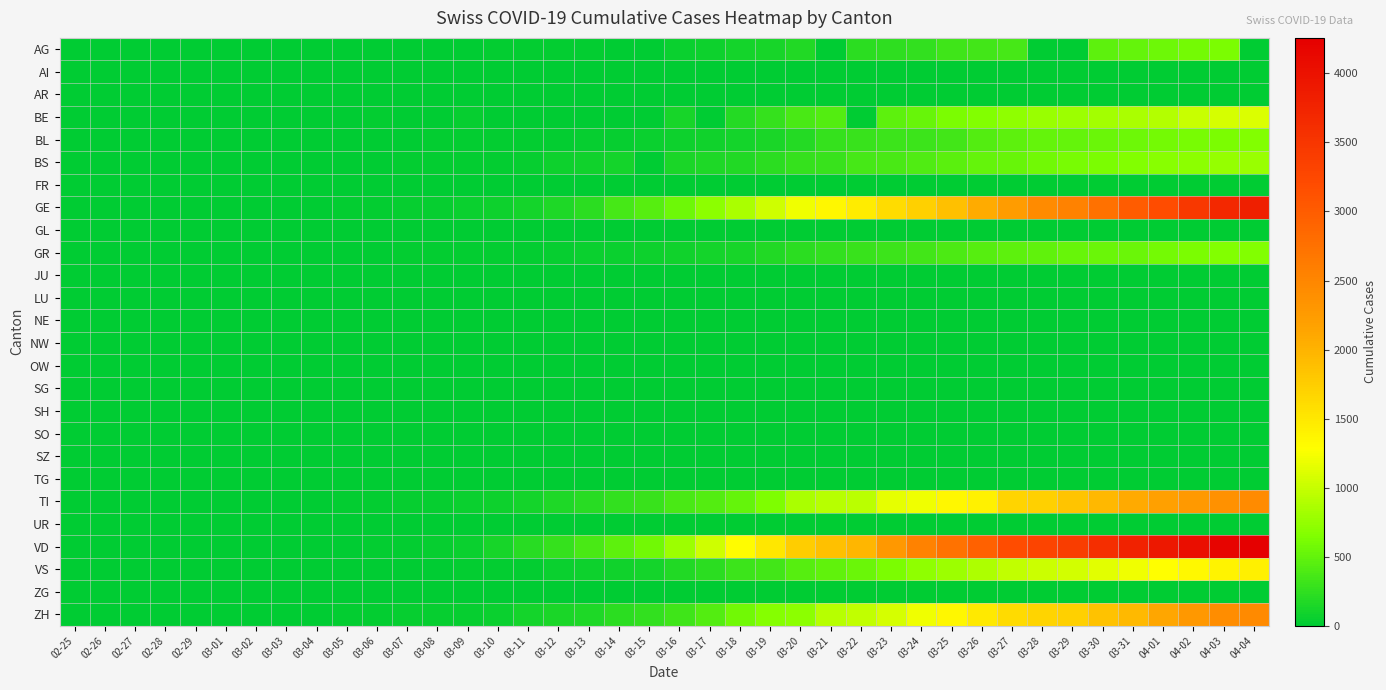

Reading right to left, extract all data points from this chart.

AG: 04-04=0	04-03=626	04-02=592	04-01=549	03-31=499	03-30=481	03-29=0	03-28=0	03-27=364	03-26=349	03-25=319	03-24=266	03-23=241	03-22=232	03-21=0	03-20=168	03-19=118	03-18=101	03-17=67	03-16=52	03-15=0	03-14=0	03-13=32	03-12=27	03-11=18	03-10=17	03-09=14	03-08=0	03-07=0	03-06=12	03-05=9	03-04=7	03-03=6	03-02=2	03-01=0	02-29=0	02-28=1	02-27=0	02-26=0	02-25=0
AI: 04-04=0	04-03=0	04-02=0	04-01=0	03-31=0	03-30=0	03-29=0	03-28=0	03-27=0	03-26=0	03-25=0	03-24=0	03-23=0	03-22=0	03-21=0	03-20=0	03-19=0	03-18=0	03-17=0	03-16=0	03-15=0	03-14=0	03-13=0	03-12=0	03-11=0	03-10=0	03-09=0	03-08=0	03-07=0	03-06=0	03-05=0	03-04=0	03-03=0	03-02=0	03-01=0	02-29=0	02-28=0	02-27=0	02-26=0	02-25=0
AR: 04-04=0	04-03=0	04-02=0	04-01=0	03-31=0	03-30=0	03-29=0	03-28=0	03-27=0	03-26=0	03-25=0	03-24=0	03-23=0	03-22=0	03-21=0	03-20=0	03-19=0	03-18=0	03-17=0	03-16=0	03-15=0	03-14=0	03-13=0	03-12=0	03-11=0	03-10=0	03-09=0	03-08=0	03-07=0	03-06=0	03-05=0	03-04=0	03-03=0	03-02=0	03-01=0	02-29=0	02-28=0	02-27=0	02-26=0	02-25=0
BE: 04-04=1106	04-03=1073	04-02=1003	04-01=909	03-31=856	03-30=826	03-29=798	03-28=767	03-27=718	03-26=660	03-25=624	03-24=532	03-23=470	03-22=0	03-21=418	03-20=377	03-19=282	03-18=193	03-17=0	03-16=123	03-15=0	03-14=0	03-13=0	03-12=0	03-11=0	03-10=0	03-09=34	03-08=0	03-07=0	03-06=17	03-05=0	03-04=6	03-03=0	03-02=4	03-01=2	02-29=0	02-28=1	02-27=0	02-26=0	02-25=0
BL: 04-04=656	04-03=625	04-02=610	04-01=588	03-31=561	03-30=539	03-29=511	03-28=502	03-27=466	03-26=422	03-25=341	03-24=306	03-23=302	03-22=289	03-21=282	03-20=184	03-19=134	03-18=116	03-17=89	03-16=76	03-15=54	03-14=47	03-13=42	03-12=26	03-11=26	03-10=22	03-09=20	03-08=19	03-07=15	03-06=6	03-05=6	03-04=2	03-03=2	03-02=2	03-01=2	02-29=2	02-28=1	02-27=0	02-26=0	02-25=0
BS: 04-04=767	04-03=754	04-02=714	04-01=687	03-31=653	03-30=617	03-29=605	03-28=569	03-27=530	03-26=501	03-25=462	03-24=410	03-23=374	03-22=356	03-21=297	03-20=270	03-19=220	03-18=181	03-17=164	03-16=143	03-15=0	03-14=100	03-13=92	03-12=73	03-11=49	03-10=33	03-09=28	03-08=24	03-07=21	03-06=15	03-05=8	03-04=3	03-03=3	03-02=1	03-01=1	02-29=1	02-28=1	02-27=1	02-26=0	02-25=0
FR: 04-04=0	04-03=0	04-02=0	04-01=0	03-31=0	03-30=0	03-29=0	03-28=0	03-27=0	03-26=0	03-25=0	03-24=0	03-23=0	03-22=0	03-21=0	03-20=0	03-19=0	03-18=0	03-17=0	03-16=0	03-15=0	03-14=0	03-13=0	03-12=0	03-11=0	03-10=0	03-09=0	03-08=0	03-07=0	03-06=0	03-05=0	03-04=0	03-03=0	03-02=0	03-01=0	02-29=0	02-28=0	02-27=0	02-26=0	02-25=0
GE: 04-04=3813	04-03=3675	04-02=3467	04-01=3178	03-31=3001	03-30=2759	03-29=2545	03-28=2434	03-27=2229	03-26=2071	03-25=1868	03-24=1727	03-23=1609	03-22=1451	03-21=1348	03-20=1210	03-19=1040	03-18=862	03-17=710	03-16=556	03-15=435	03-14=351	03-13=227	03-12=155	03-11=114	03-10=80	03-09=60	03-08=45	03-07=43	03-06=30	03-05=20	03-04=16	03-03=14	03-02=11	03-01=10	02-29=9	02-28=5	02-27=1	02-26=1	02-25=0
GL: 04-04=0	04-03=0	04-02=0	04-01=0	03-31=0	03-30=0	03-29=0	03-28=0	03-27=0	03-26=0	03-25=0	03-24=0	03-23=0	03-22=0	03-21=0	03-20=0	03-19=0	03-18=0	03-17=0	03-16=0	03-15=0	03-14=0	03-13=0	03-12=0	03-11=0	03-10=0	03-09=0	03-08=0	03-07=0	03-06=0	03-05=0	03-04=0	03-03=0	03-02=0	03-01=0	02-29=0	02-28=0	02-27=0	02-26=0	02-25=0
GR: 04-04=657	04-03=649	04-02=622	04-01=592	03-31=547	03-30=535	03-29=519	03-28=495	03-27=474	03-26=433	03-25=393	03-24=343	03-23=300	03-22=284	03-21=258	03-20=226	03-19=182	03-18=128	03-17=101	03-16=84	03-15=71	03-14=56	03-13=53	03-12=43	03-11=31	03-10=22	03-09=18	03-08=18	03-07=17	03-06=16	03-05=14	03-04=12	03-03=9	03-02=9	03-01=6	02-29=6	02-28=6	02-27=2	02-26=2	02-25=0
JU: 04-04=0	04-03=0	04-02=0	04-01=0	03-31=0	03-30=0	03-29=0	03-28=0	03-27=0	03-26=0	03-25=0	03-24=0	03-23=0	03-22=0	03-21=0	03-20=0	03-19=0	03-18=0	03-17=0	03-16=0	03-15=0	03-14=0	03-13=0	03-12=0	03-11=0	03-10=0	03-09=0	03-08=0	03-07=0	03-06=0	03-05=0	03-04=0	03-03=0	03-02=0	03-01=0	02-29=0	02-28=0	02-27=0	02-26=0	02-25=0
LU: 04-04=0	04-03=0	04-02=0	04-01=0	03-31=0	03-30=0	03-29=0	03-28=0	03-27=0	03-26=0	03-25=0	03-24=0	03-23=0	03-22=0	03-21=0	03-20=0	03-19=0	03-18=0	03-17=0	03-16=0	03-15=0	03-14=0	03-13=0	03-12=0	03-11=0	03-10=0	03-09=0	03-08=0	03-07=0	03-06=0	03-05=0	03-04=0	03-03=0	03-02=0	03-01=0	02-29=0	02-28=0	02-27=0	02-26=0	02-25=0
NE: 04-04=0	04-03=0	04-02=0	04-01=0	03-31=0	03-30=0	03-29=0	03-28=0	03-27=0	03-26=0	03-25=0	03-24=0	03-23=0	03-22=0	03-21=0	03-20=0	03-19=0	03-18=0	03-17=0	03-16=0	03-15=0	03-14=0	03-13=0	03-12=0	03-11=0	03-10=0	03-09=0	03-08=0	03-07=0	03-06=0	03-05=0	03-04=0	03-03=0	03-02=0	03-01=0	02-29=0	02-28=0	02-27=0	02-26=0	02-25=0
NW: 04-04=0	04-03=0	04-02=0	04-01=0	03-31=0	03-30=0	03-29=0	03-28=0	03-27=0	03-26=0	03-25=0	03-24=0	03-23=0	03-22=0	03-21=0	03-20=0	03-19=0	03-18=0	03-17=0	03-16=0	03-15=0	03-14=0	03-13=0	03-12=0	03-11=0	03-10=0	03-09=0	03-08=0	03-07=0	03-06=0	03-05=0	03-04=0	03-03=0	03-02=0	03-01=0	02-29=0	02-28=0	02-27=0	02-26=0	02-25=0
OW: 04-04=0	04-03=0	04-02=0	04-01=0	03-31=0	03-30=0	03-29=0	03-28=0	03-27=0	03-26=0	03-25=0	03-24=0	03-23=0	03-22=0	03-21=0	03-20=0	03-19=0	03-18=0	03-17=0	03-16=0	03-15=0	03-14=0	03-13=0	03-12=0	03-11=0	03-10=0	03-09=0	03-08=0	03-07=0	03-06=0	03-05=0	03-04=0	03-03=0	03-02=0	03-01=0	02-29=0	02-28=0	02-27=0	02-26=0	02-25=0
SG: 04-04=0	04-03=0	04-02=0	04-01=0	03-31=0	03-30=0	03-29=0	03-28=0	03-27=0	03-26=0	03-25=0	03-24=0	03-23=0	03-22=0	03-21=0	03-20=0	03-19=0	03-18=0	03-17=0	03-16=0	03-15=0	03-14=0	03-13=0	03-12=0	03-11=0	03-10=0	03-09=0	03-08=0	03-07=0	03-06=0	03-05=0	03-04=0	03-03=0	03-02=0	03-01=0	02-29=0	02-28=0	02-27=0	02-26=0	02-25=0
SH: 04-04=0	04-03=0	04-02=0	04-01=0	03-31=0	03-30=0	03-29=0	03-28=0	03-27=0	03-26=0	03-25=0	03-24=0	03-23=0	03-22=0	03-21=0	03-20=0	03-19=0	03-18=0	03-17=0	03-16=0	03-15=0	03-14=0	03-13=0	03-12=0	03-11=0	03-10=0	03-09=0	03-08=0	03-07=0	03-06=0	03-05=0	03-04=0	03-03=0	03-02=0	03-01=0	02-29=0	02-28=0	02-27=0	02-26=0	02-25=0
SO: 04-04=0	04-03=0	04-02=0	04-01=0	03-31=0	03-30=0	03-29=0	03-28=0	03-27=0	03-26=0	03-25=0	03-24=0	03-23=0	03-22=0	03-21=0	03-20=0	03-19=0	03-18=0	03-17=0	03-16=0	03-15=0	03-14=0	03-13=0	03-12=0	03-11=0	03-10=0	03-09=0	03-08=0	03-07=0	03-06=0	03-05=0	03-04=0	03-03=0	03-02=0	03-01=0	02-29=0	02-28=0	02-27=0	02-26=0	02-25=0
SZ: 04-04=0	04-03=0	04-02=0	04-01=0	03-31=0	03-30=0	03-29=0	03-28=0	03-27=0	03-26=0	03-25=0	03-24=0	03-23=0	03-22=0	03-21=0	03-20=0	03-19=0	03-18=0	03-17=0	03-16=0	03-15=0	03-14=0	03-13=0	03-12=0	03-11=0	03-10=0	03-09=0	03-08=0	03-07=0	03-06=0	03-05=0	03-04=0	03-03=0	03-02=0	03-01=0	02-29=0	02-28=0	02-27=0	02-26=0	02-25=0
TG: 04-04=0	04-03=0	04-02=0	04-01=0	03-31=0	03-30=0	03-29=0	03-28=0	03-27=0	03-26=0	03-25=0	03-24=0	03-23=0	03-22=0	03-21=0	03-20=0	03-19=0	03-18=0	03-17=0	03-16=0	03-15=0	03-14=0	03-13=0	03-12=0	03-11=0	03-10=0	03-09=0	03-08=0	03-07=0	03-06=0	03-05=0	03-04=0	03-03=0	03-02=0	03-01=0	02-29=0	02-28=0	02-27=0	02-26=0	02-25=0
TI: 04-04=2442	04-03=2377	04-02=2271	04-01=2195	03-31=2091	03-30=1962	03-29=1837	03-28=1727	03-27=1688	03-26=1401	03-25=1354	03-24=1209	03-23=1162	03-22=945	03-21=916	03-20=849	03-19=638	03-18=511	03-17=426	03-16=368	03-15=293	03-14=265	03-13=206	03-12=163	03-11=108	03-10=75	03-09=61	03-08=49	03-07=41	03-06=28	03-05=25	03-04=13	03-03=8	03-02=4	03-01=2	02-29=2	02-28=1	02-27=1	02-26=1	02-25=0
UR: 04-04=0	04-03=0	04-02=0	04-01=0	03-31=0	03-30=0	03-29=0	03-28=0	03-27=0	03-26=0	03-25=0	03-24=0	03-23=0	03-22=0	03-21=0	03-20=0	03-19=0	03-18=0	03-17=0	03-16=0	03-15=0	03-14=0	03-13=0	03-12=0	03-11=0	03-10=0	03-09=0	03-08=0	03-07=0	03-06=0	03-05=0	03-04=0	03-03=0	03-02=0	03-01=0	02-29=0	02-28=0	02-27=0	02-26=0	02-25=0
VD: 04-04=4257	04-03=4185	04-02=4050	04-01=3916	03-31=3764	03-30=3605	03-29=3393	03-28=3308	03-27=3177	03-26=2943	03-25=2738	03-24=2546	03-23=2281	03-22=1975	03-21=1873	03-20=1754	03-19=1513	03-18=1303	03-17=1039	03-16=796	03-15=566	03-14=477	03-13=370	03-12=277	03-11=203	03-10=130	03-09=51	03-08=40	03-07=30	03-06=23	03-05=0	03-04=0	03-03=0	03-02=0	03-01=0	02-29=0	02-28=0	02-27=0	02-26=0	02-25=0
VS: 04-04=1418	04-03=1385	04-02=1334	04-01=1282	03-31=1211	03-30=1144	03-29=1055	03-28=1017	03-27=968	03-26=874	03-25=793	03-24=728	03-23=628	03-22=535	03-21=498	03-20=436	03-19=349	03-18=312	03-17=225	03-16=172	03-15=115	03-14=98	03-13=76	03-12=53	03-11=30	03-10=22	03-09=17	03-08=12	03-07=7	03-06=6	03-05=5	03-04=4	03-03=3	03-02=3	03-01=2	02-29=1	02-28=1	02-27=0	02-26=0	02-25=0
ZG: 04-04=0	04-03=0	04-02=0	04-01=0	03-31=0	03-30=0	03-29=0	03-28=0	03-27=0	03-26=0	03-25=0	03-24=0	03-23=0	03-22=0	03-21=0	03-20=0	03-19=0	03-18=0	03-17=0	03-16=0	03-15=0	03-14=0	03-13=0	03-12=0	03-11=0	03-10=0	03-09=0	03-08=0	03-07=0	03-06=0	03-05=0	03-04=0	03-03=0	03-02=0	03-01=0	02-29=0	02-28=0	02-27=0	02-26=0	02-25=0
ZH: 04-04=2451	04-03=2418	04-02=2290	04-01=2126	03-31=1937	03-30=1849	03-29=1723	03-28=1691	03-27=1617	03-26=1490	03-25=1358	03-24=1213	03-23=1067	03-22=978	03-21=919	03-20=711	03-19=679	03-18=568	03-17=429	03-16=326	03-15=250	03-14=218	03-13=163	03-12=140	03-11=101	03-10=62	03-09=49	03-08=40	03-07=34	03-06=29	03-05=23	03-04=15	03-03=13	03-02=10	03-01=7	02-29=6	02-28=2	02-27=2	02-26=0	02-25=0